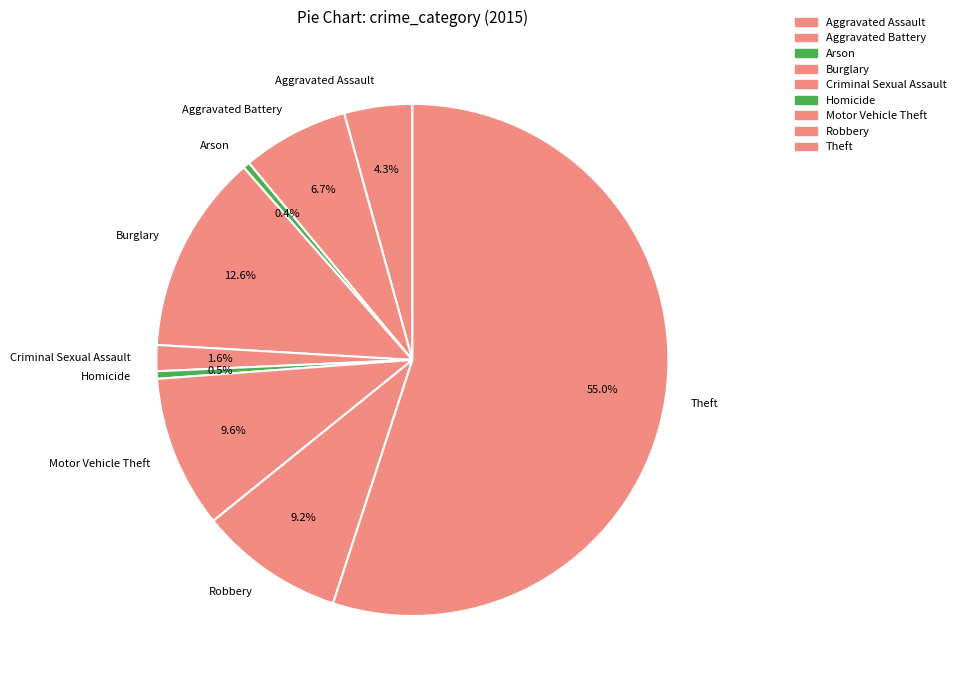

What is the ratio of the value at Robbery to the value at Homicide?

19.3